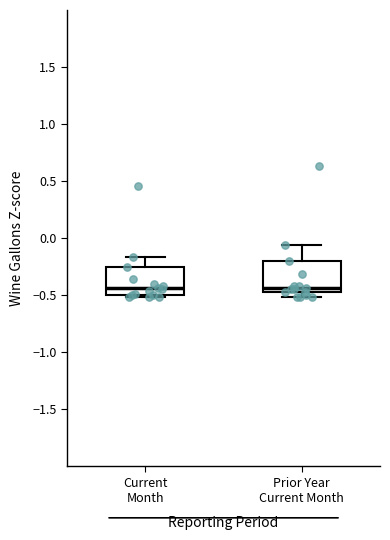

Reading left to right, read every box against the y-axis: the position of its median line, the range the box covers, and the ends of its whiskers. The values are not printed on the chart, so give them approximately, as read against the axis.

Current Month: median -0.45, box -0.50 to -0.25, whiskers -0.50 (just below the box's lower edge) to -0.15
Prior Year Current Month: median -0.45 (just above the box's lower edge), box -0.45 to -0.20, whiskers -0.50 to -0.05